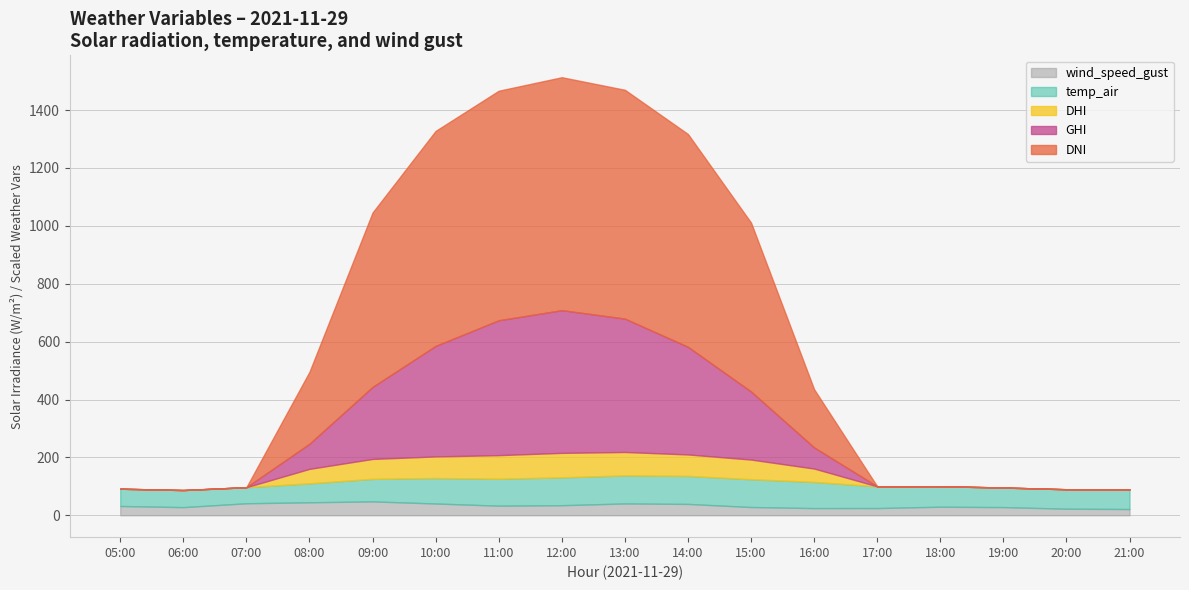

At how many categories does at least one series exceed 85?

9